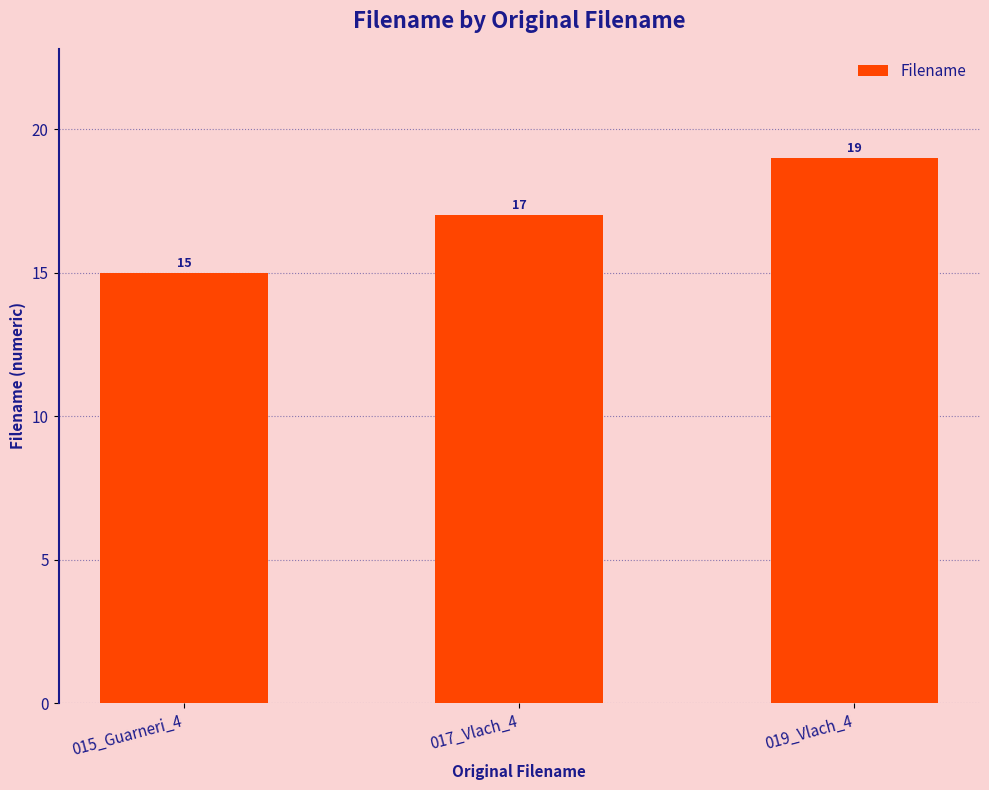

Count the values in the range 15 to 19.

3